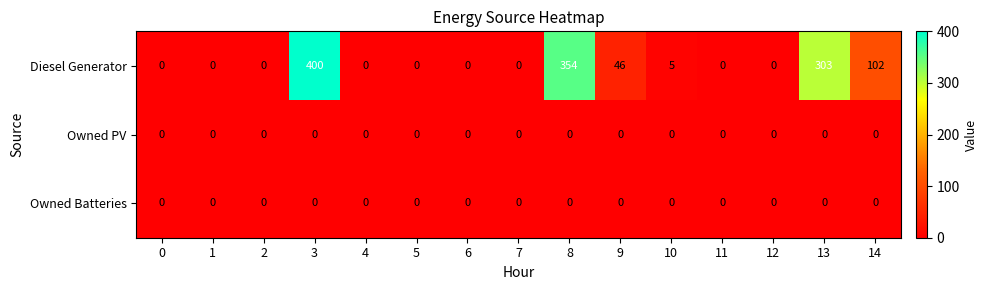

Where is Diesel Generator nearest to the value 200?

14